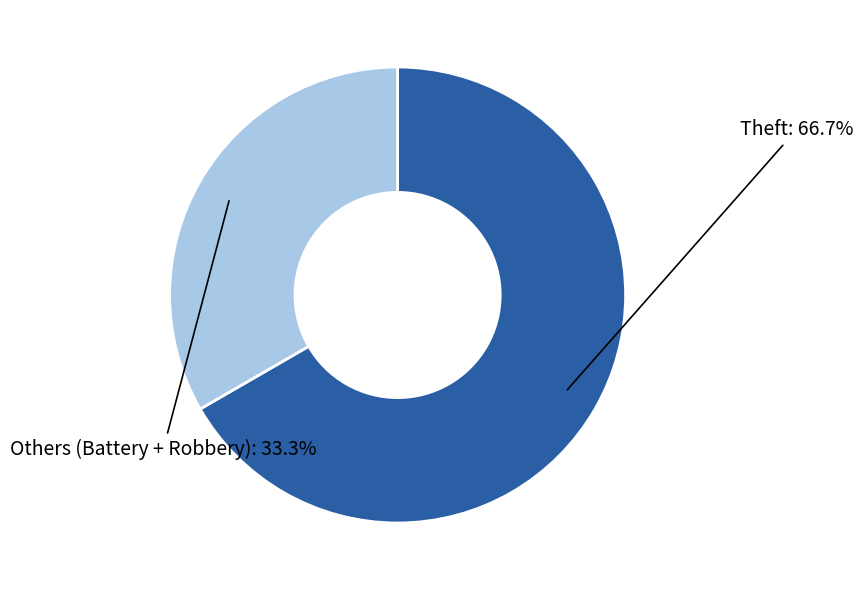

Does Theft represent more than half of the total?

Yes